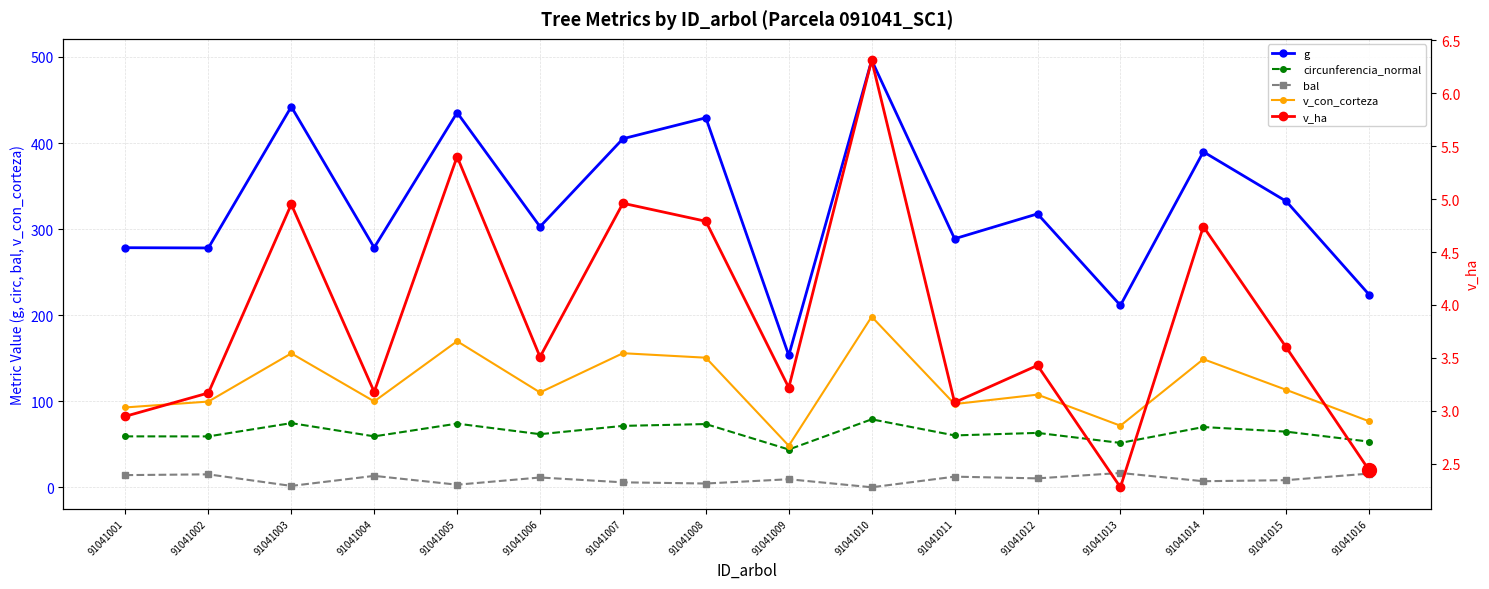

True or false: v_con_corteza has a value of 155.6 at 91041003.

True